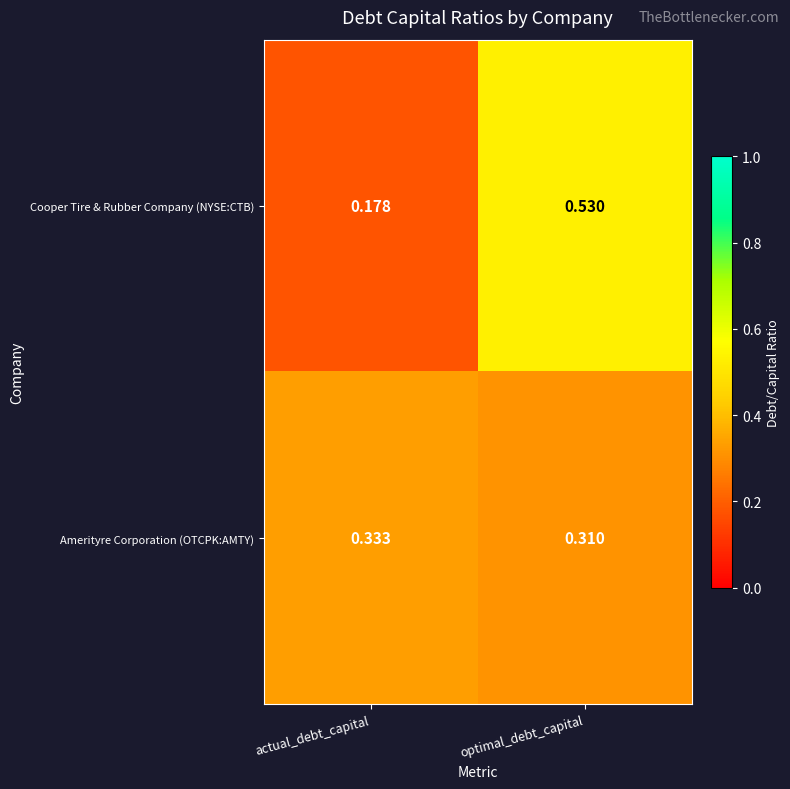

Rank the categories by Amerityre Corporation (OTCPK:AMTY) value from lowest to highest.

optimal_debt_capital, actual_debt_capital